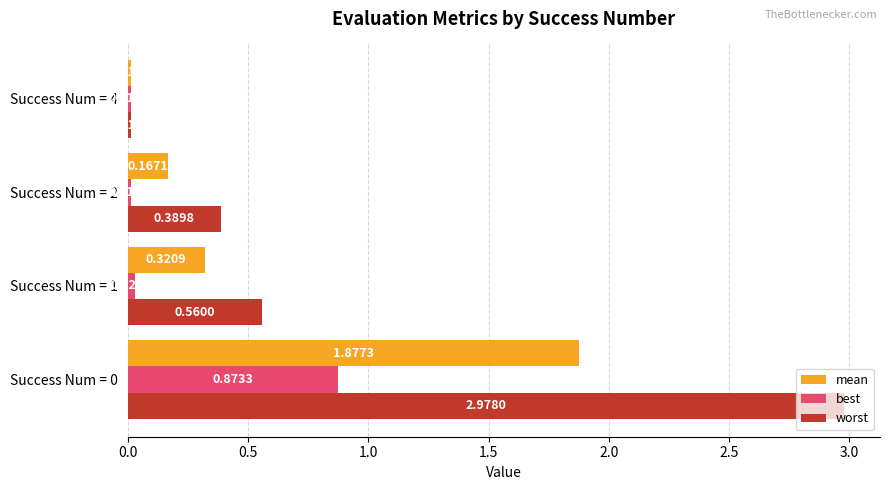

What is the difference between the best values at Success Num = 0 and Success Num = 1?

0.8